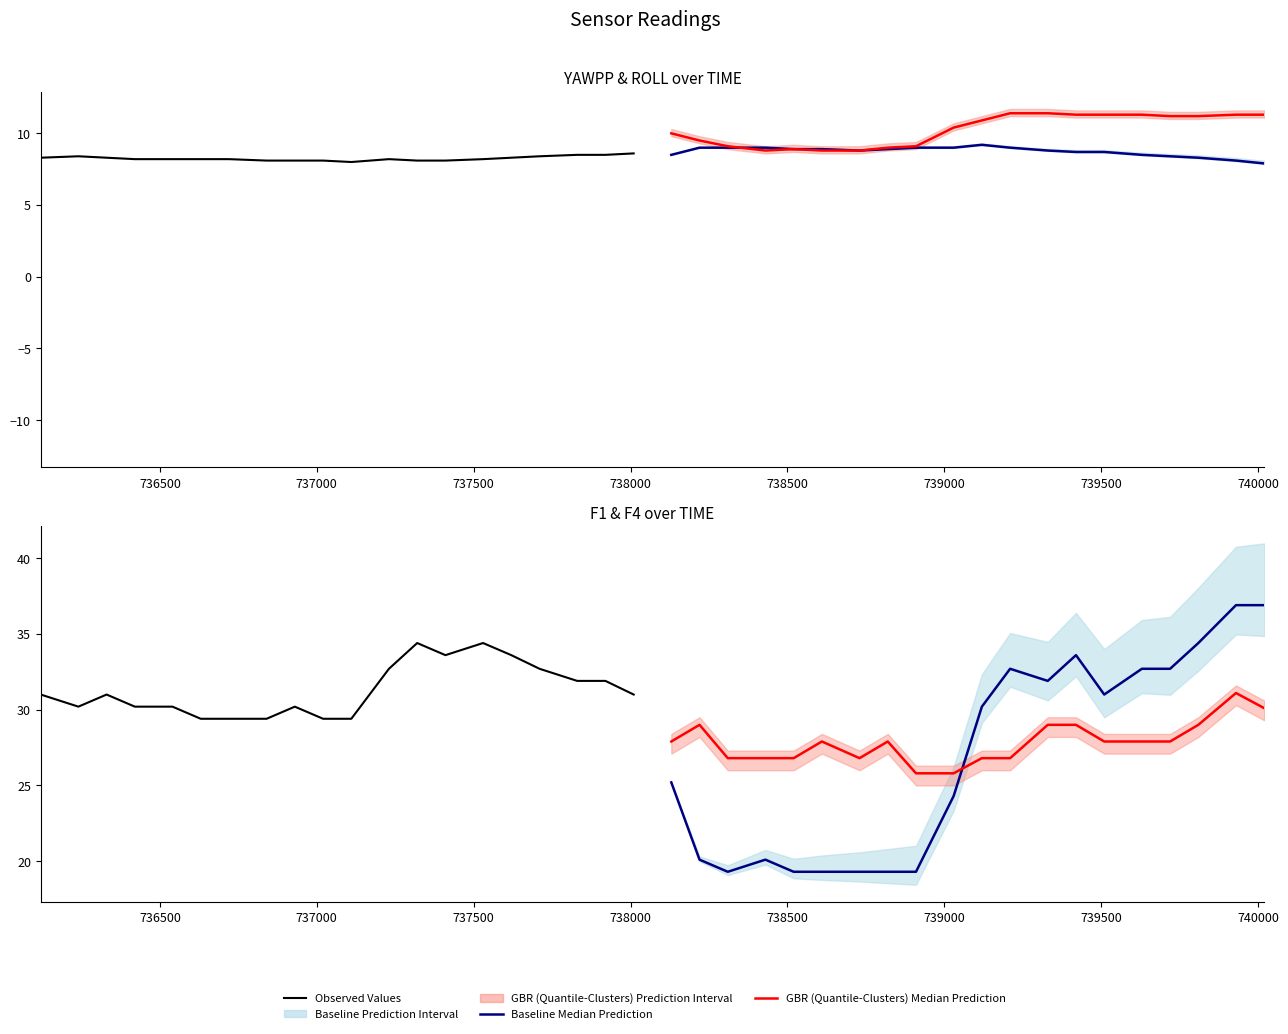

Which series has the largest total across all categories?

Observed Values (F1)